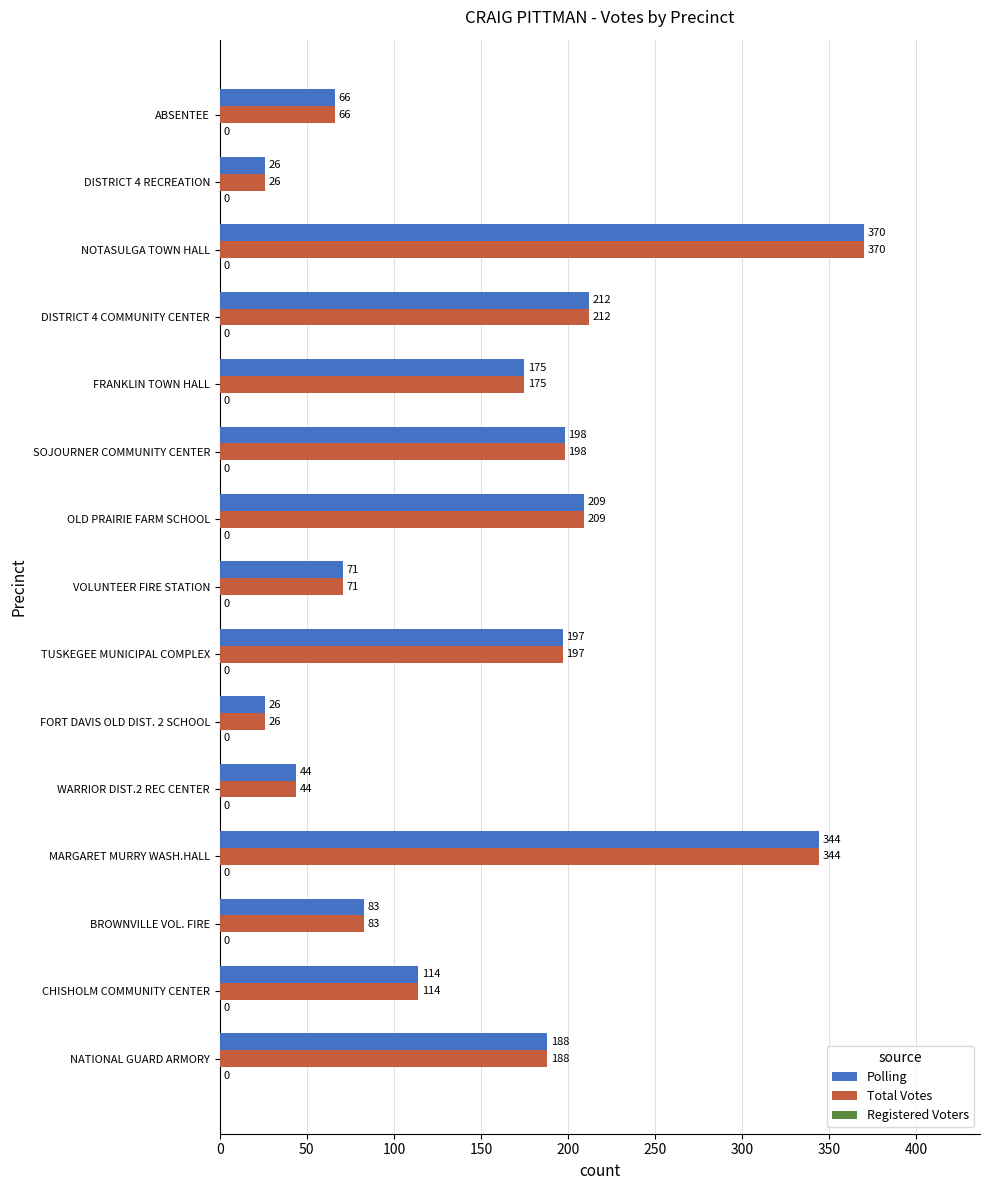

At which category is the sum across all series the highest?

NOTASULGA TOWN HALL